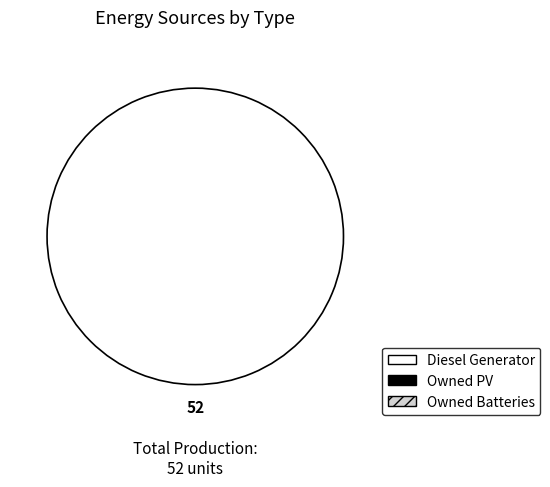

Does any single category account for the majority?

Yes